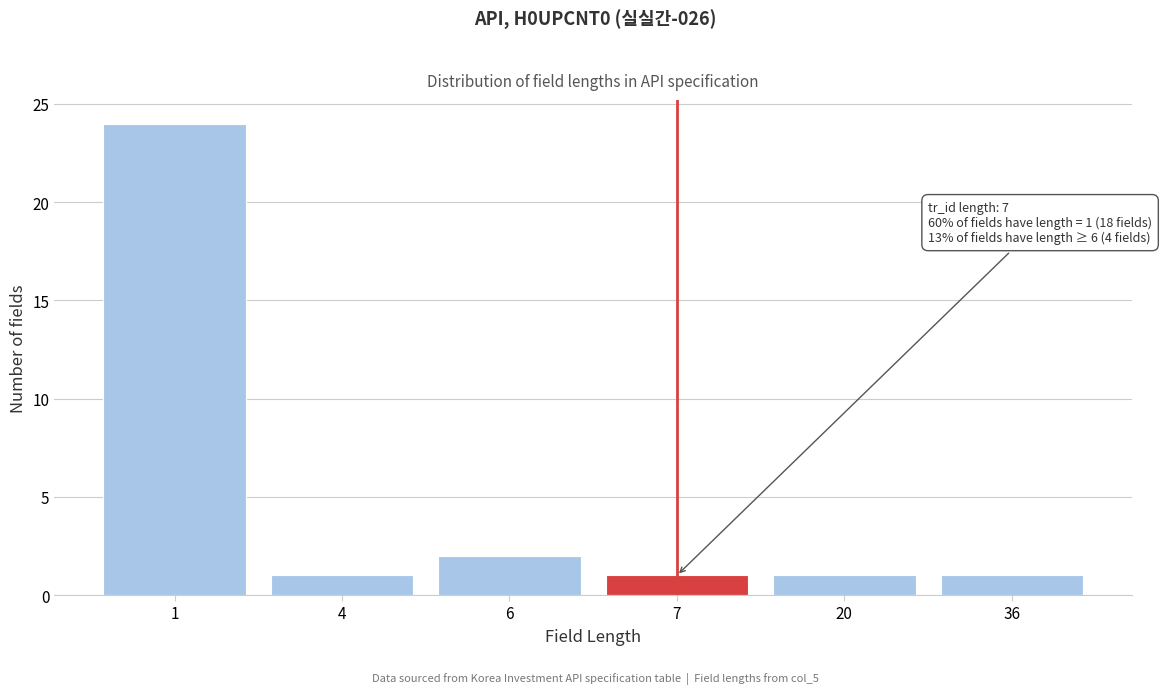

Reading right to left, extract all data points from this chart.

36=1	20=1	7=1	6=2	4=1	1=24